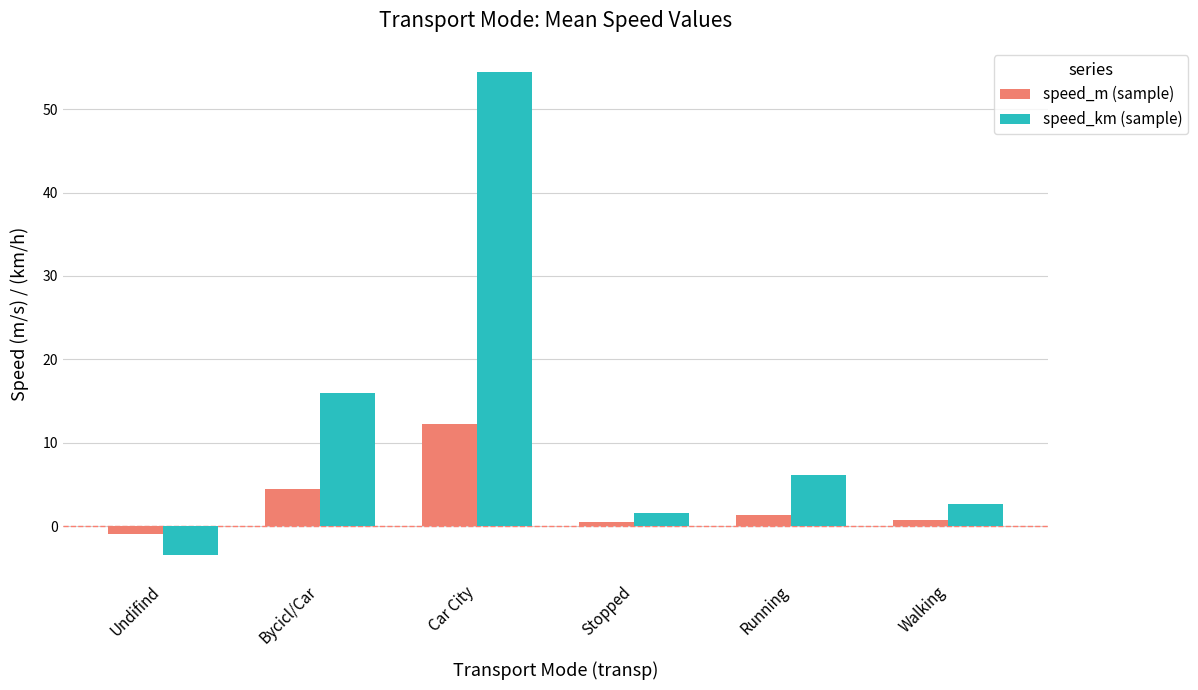

List the series in order of their overall mean, highest first.

speed_km (sample), speed_m (sample)